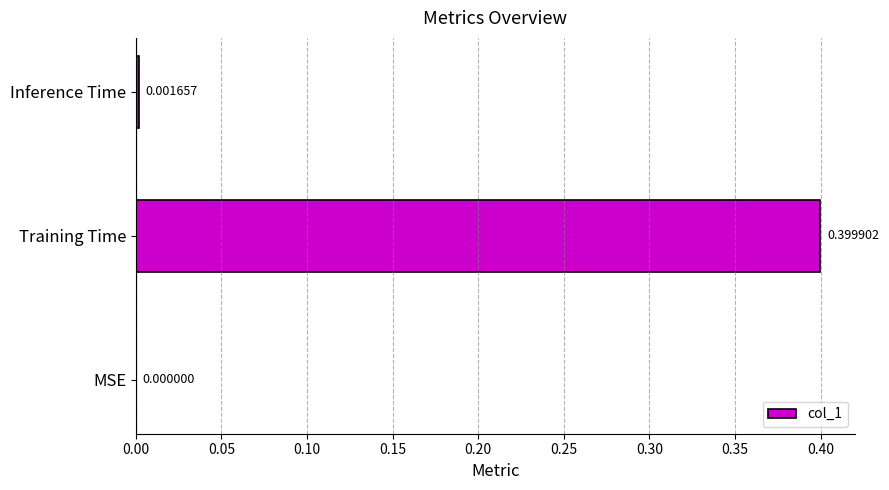

Are the bars grouped side by side (vs. stacked)?

No